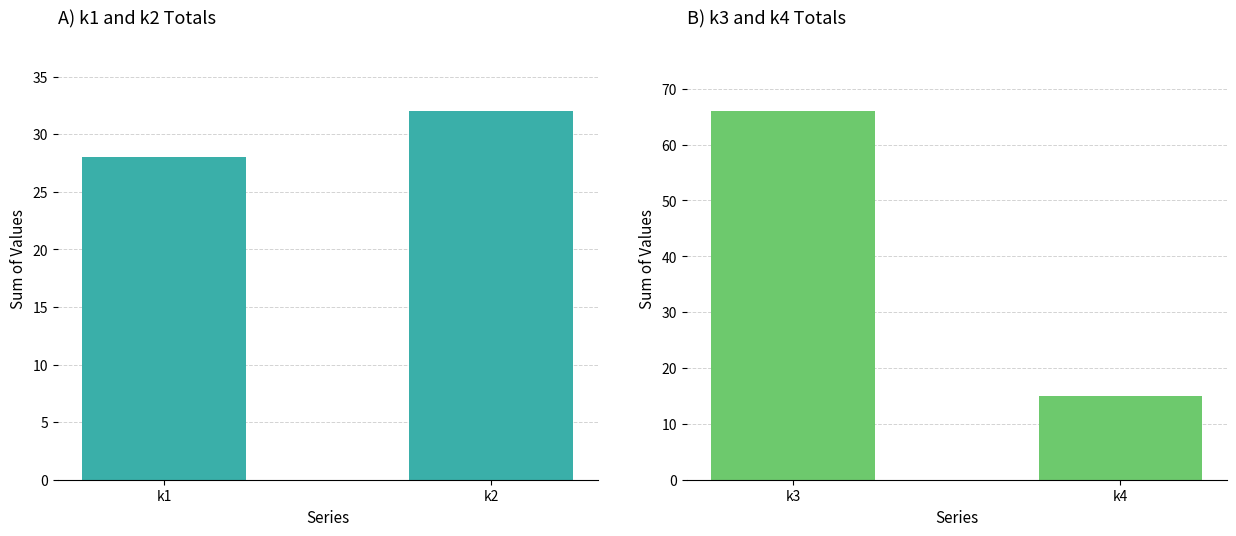

What is the maximum value shown in the chart?

66